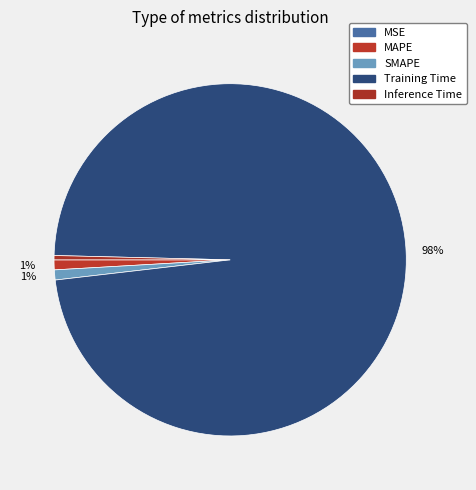

To the nearest percent, what portion does Training Time represent?

98%